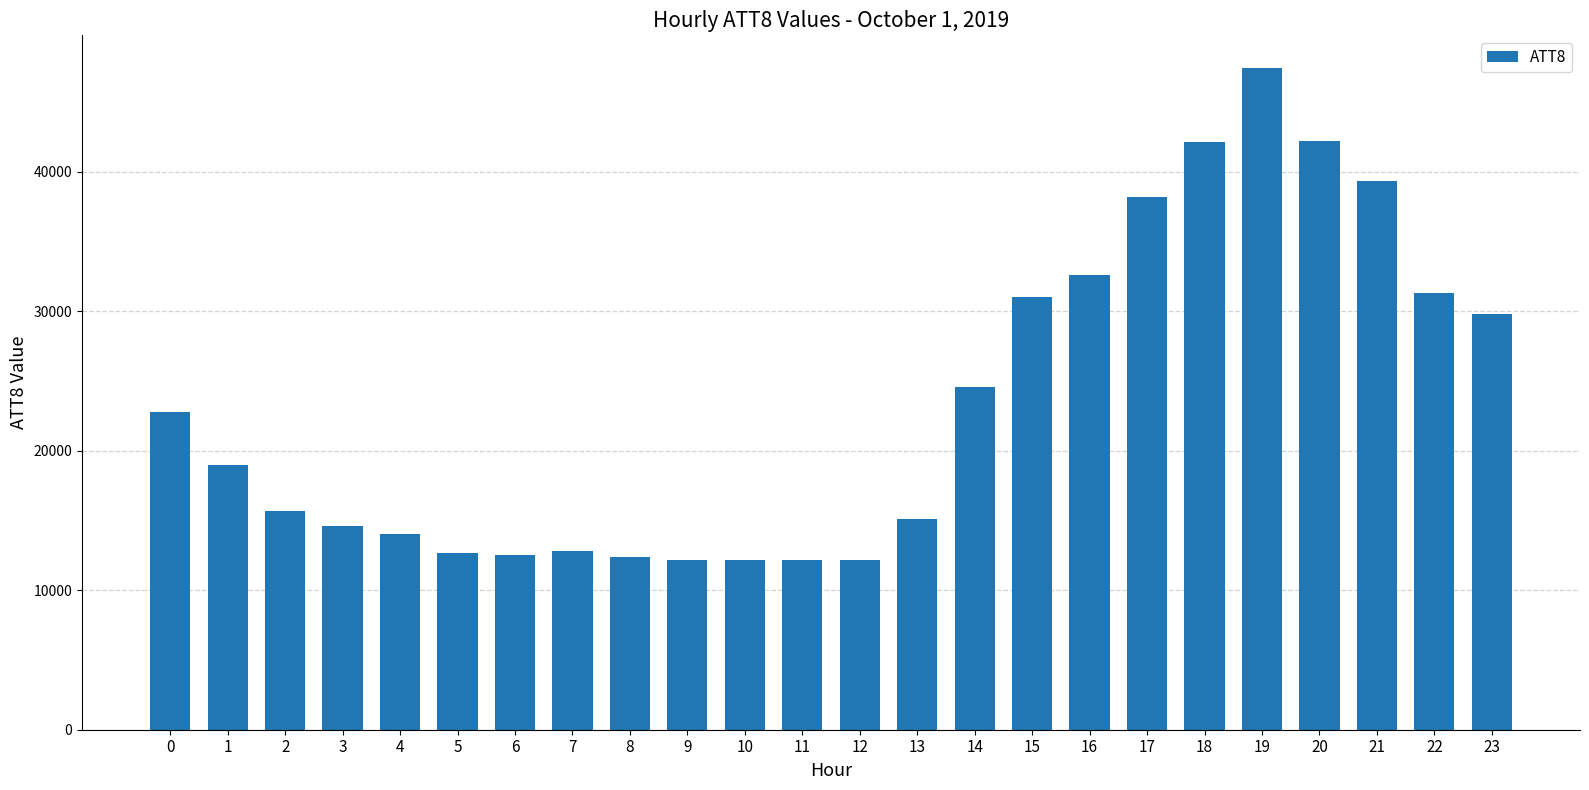

What is the value of the 20th bar from the left?

47400